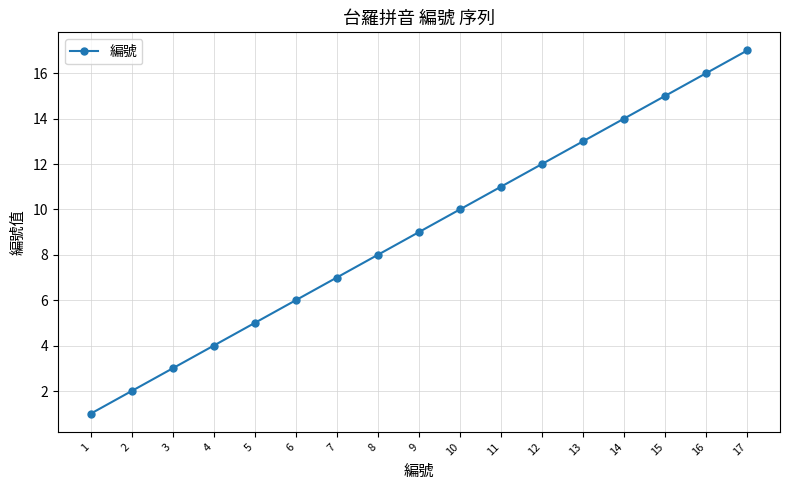

What is the difference between the second highest and minimum values?

15